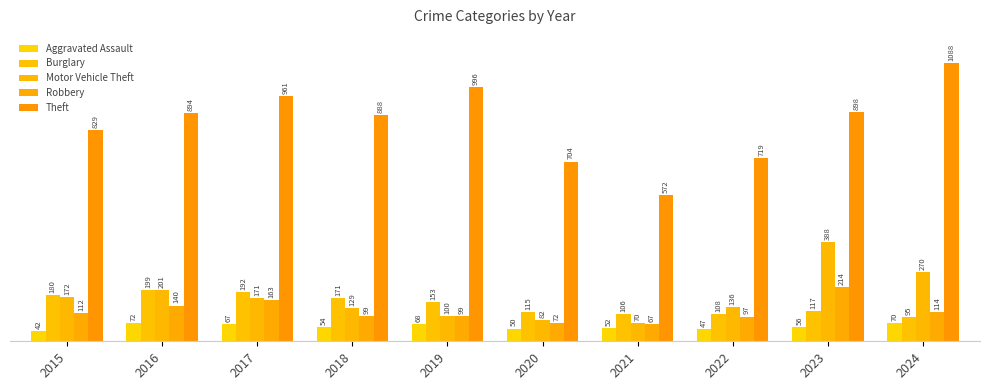

True or false: Robbery has a value of 214 at 2023.

True